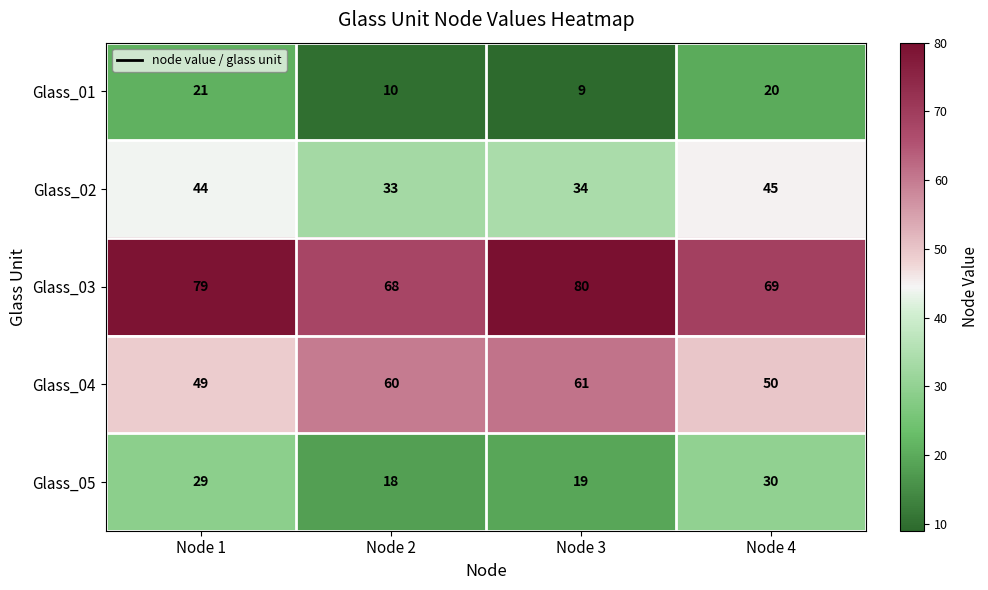

Which category has the lowest value across all series?

Node 3